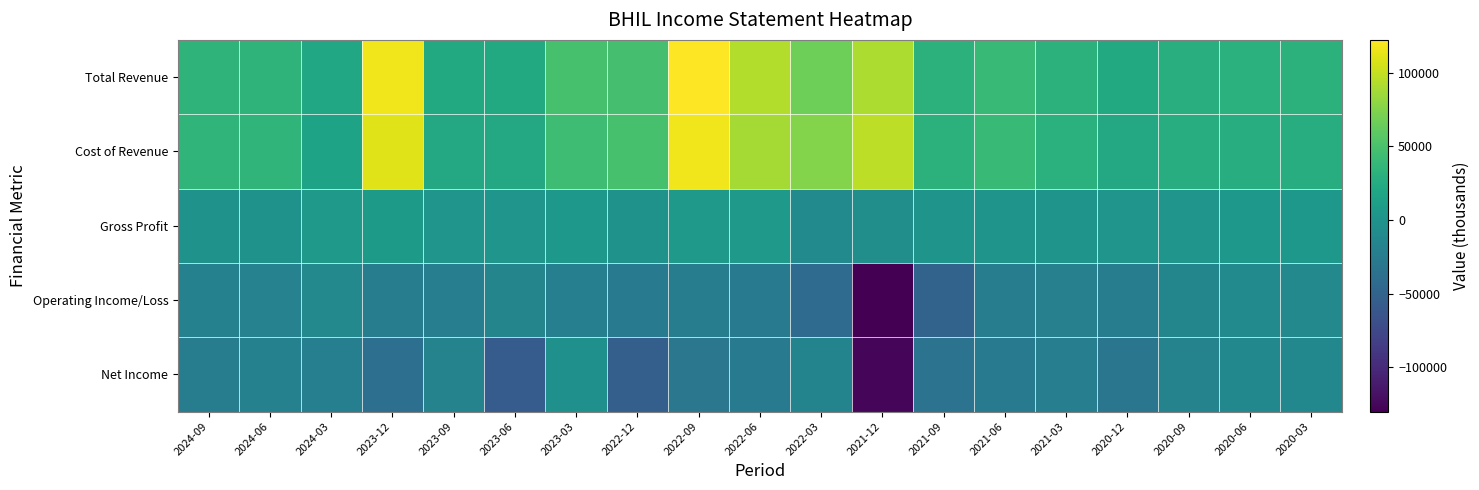

What is the minimum value shown in the chart?

-130200